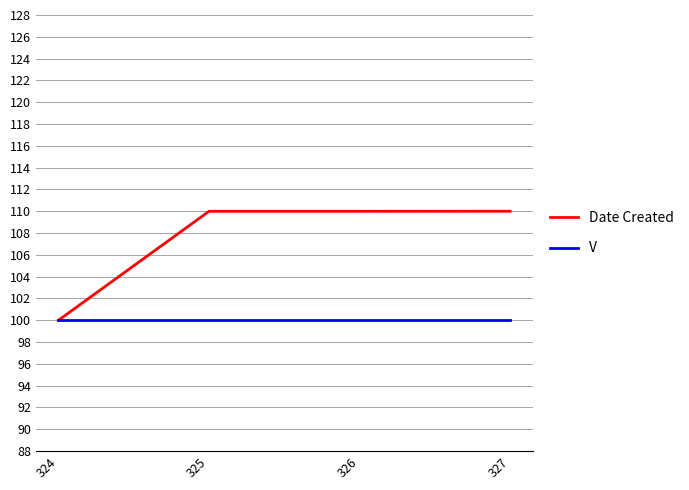

Which series has the largest range (max minus min)?

Date Created